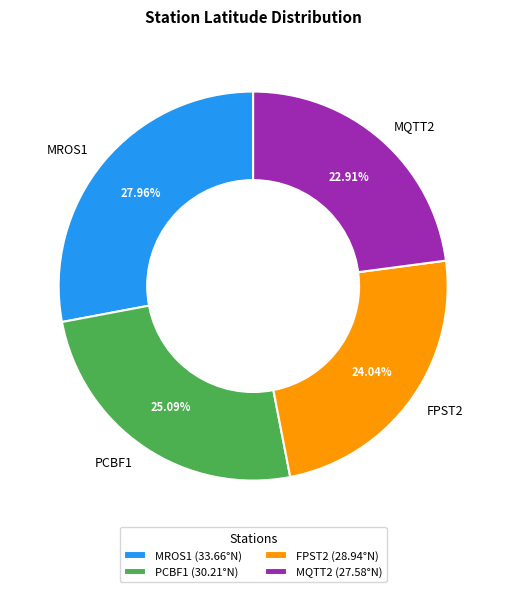

True or false: PCBF1 accounts for 25% of the total.

True